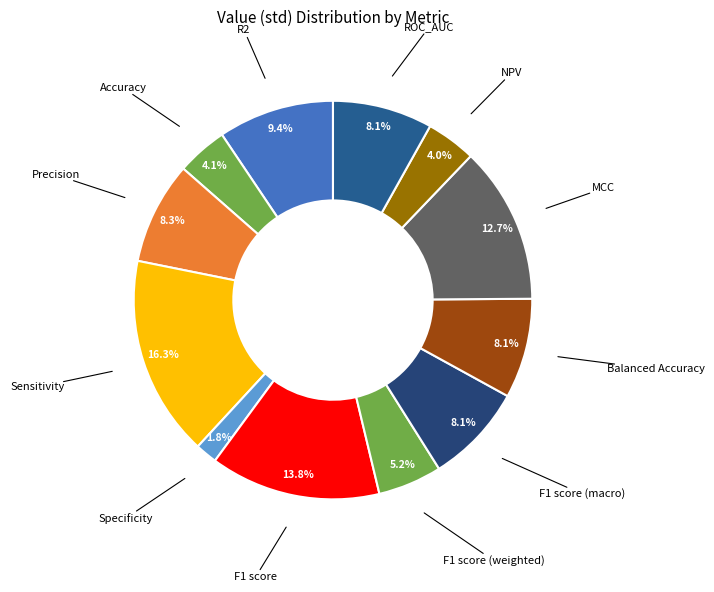

To the nearest percent, what is the difference between the largest and smallest slice percentages?

15%